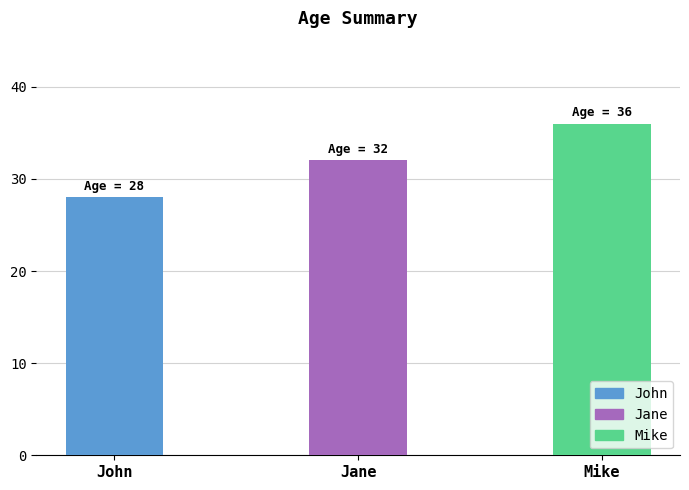

Count the values in the range 28 to 36.

3